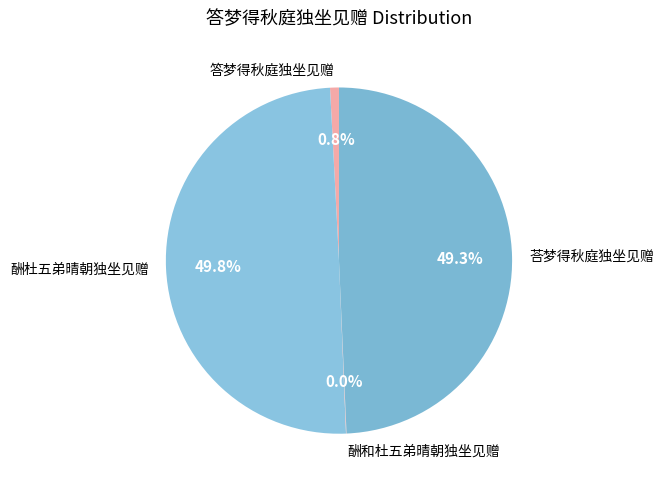

The 酬杜五弟晴朝独坐见赠 slice represents 50% of the pie. True or false?

True